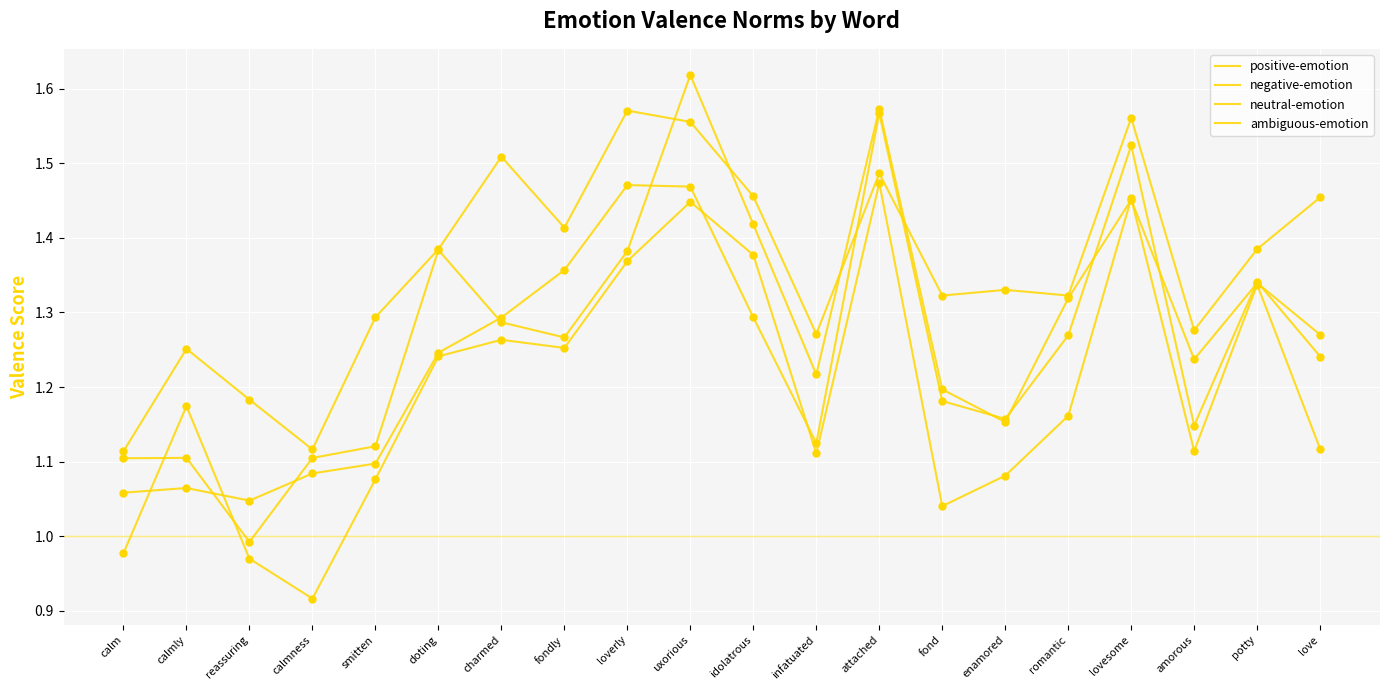

At how many categories does at least one series exceed 1?

20